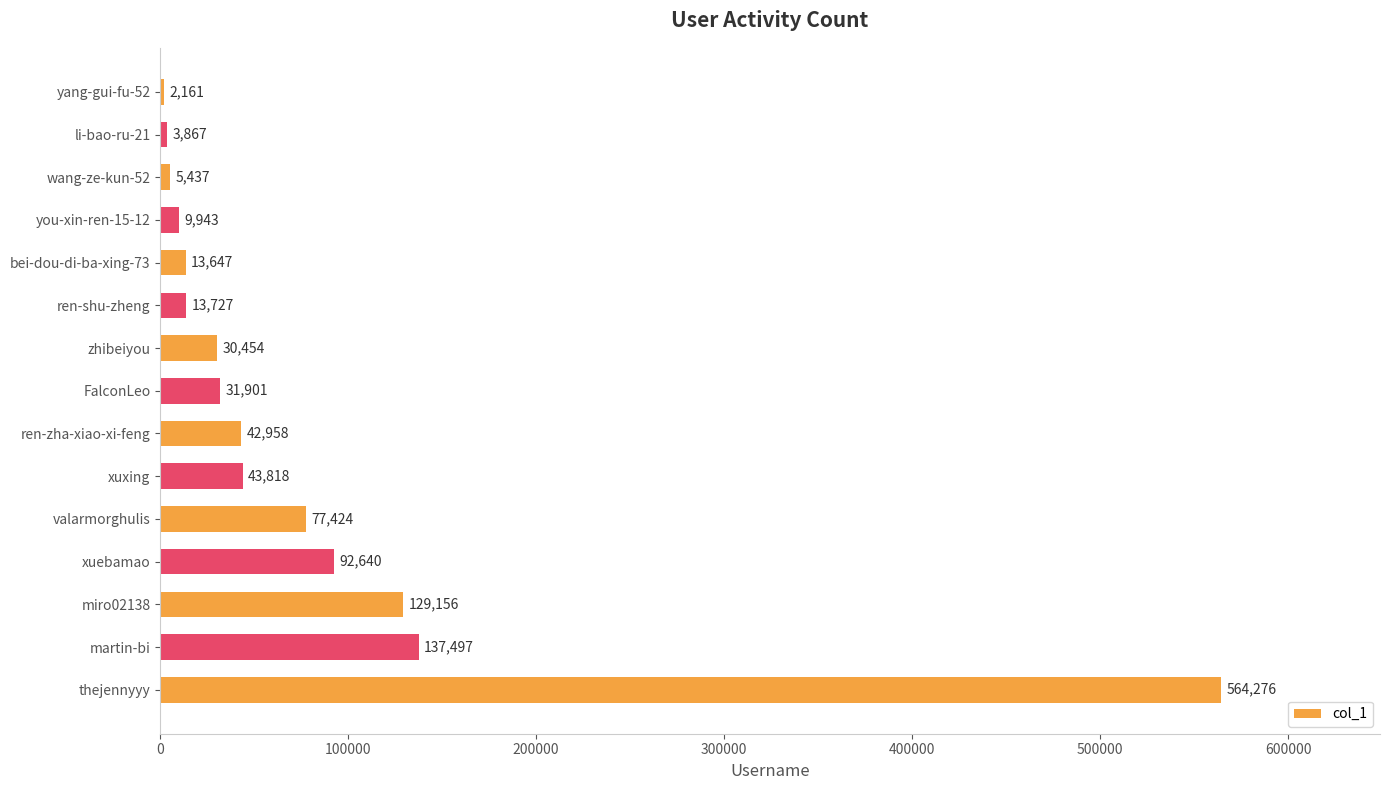

Reading bottom to top, list all the values displayed in this chart.

thejennyyy=564276	martin-bi=137497	miro02138=129156	xuebamao=92640	valarmorghulis=77424	xuxing=43818	ren-zha-xiao-xi-feng=42958	FalconLeo=31901	zhibeiyou=30454	ren-shu-zheng=13727	bei-dou-di-ba-xing-73=13647	you-xin-ren-15-12=9943	wang-ze-kun-52=5437	li-bao-ru-21=3867	yang-gui-fu-52=2161